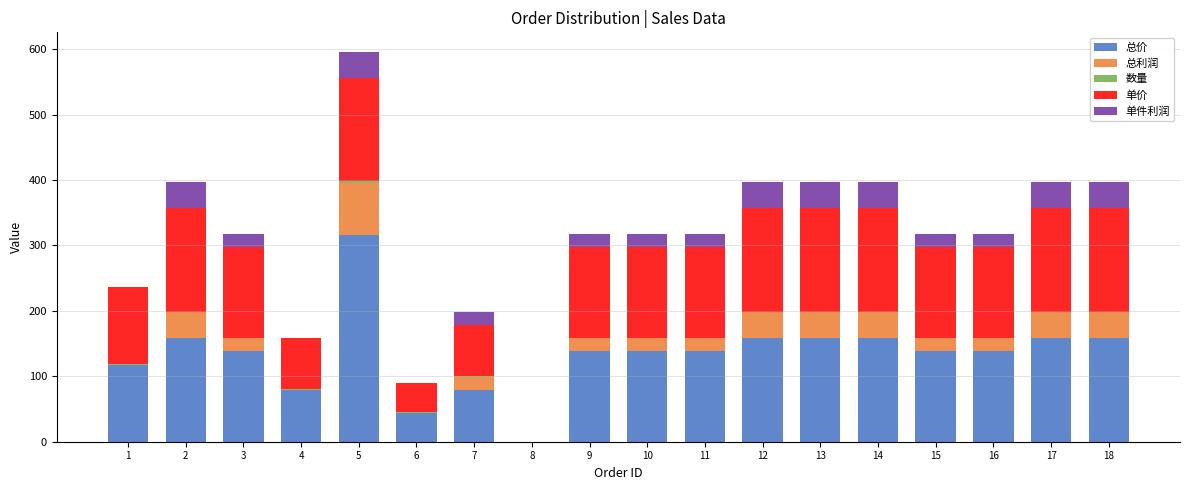

At which category is the sum across all series the highest?

5